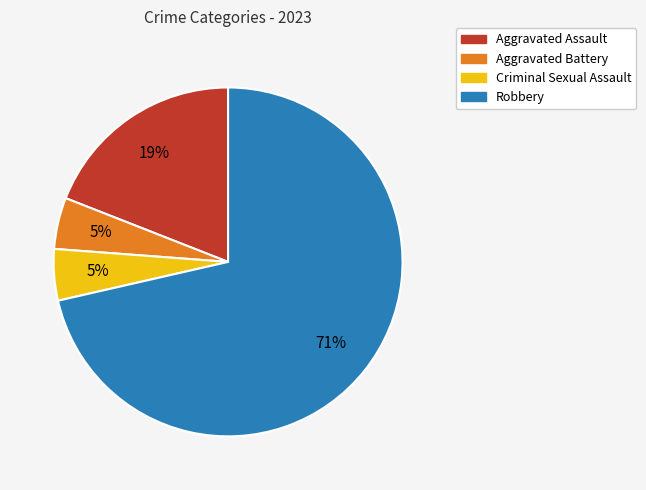

Between Robbery and Aggravated Assault, which is larger?

Robbery